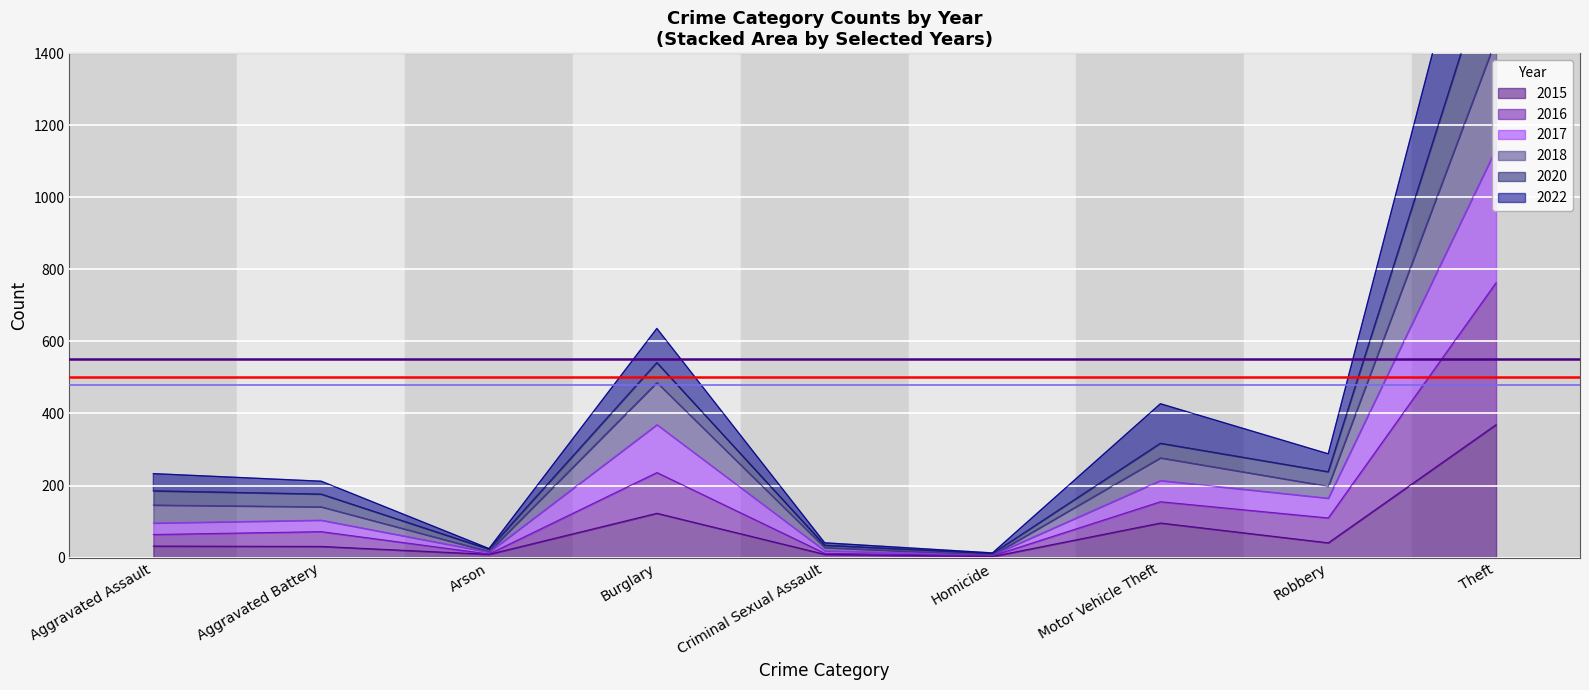

At how many categories does at least one series exceed 1403?

1